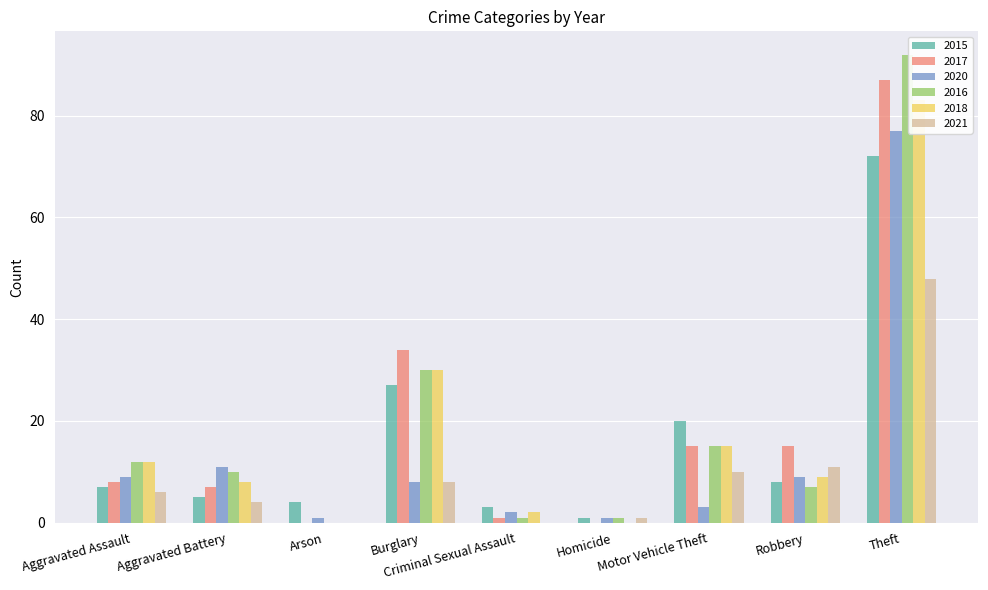

What position from the right is Aggravated Battery?

8